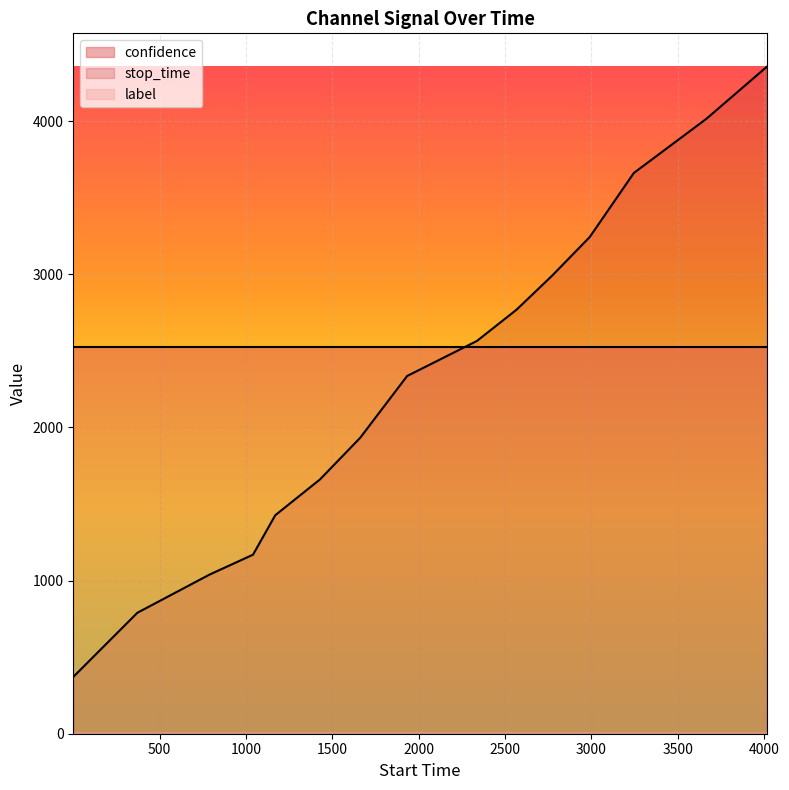

True or false: label has a value of 0.0 at 1.

True